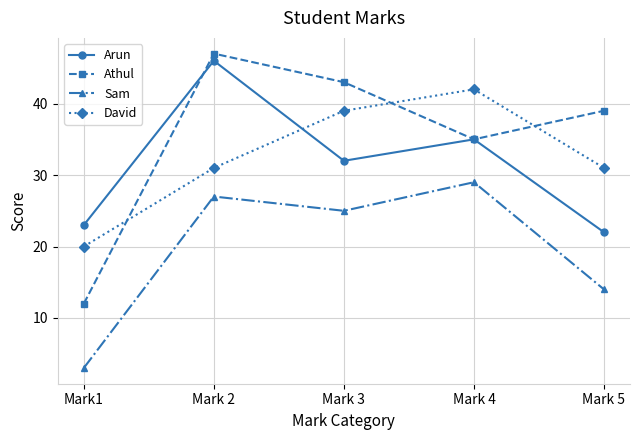

Which series has the widest spread of values?

Athul